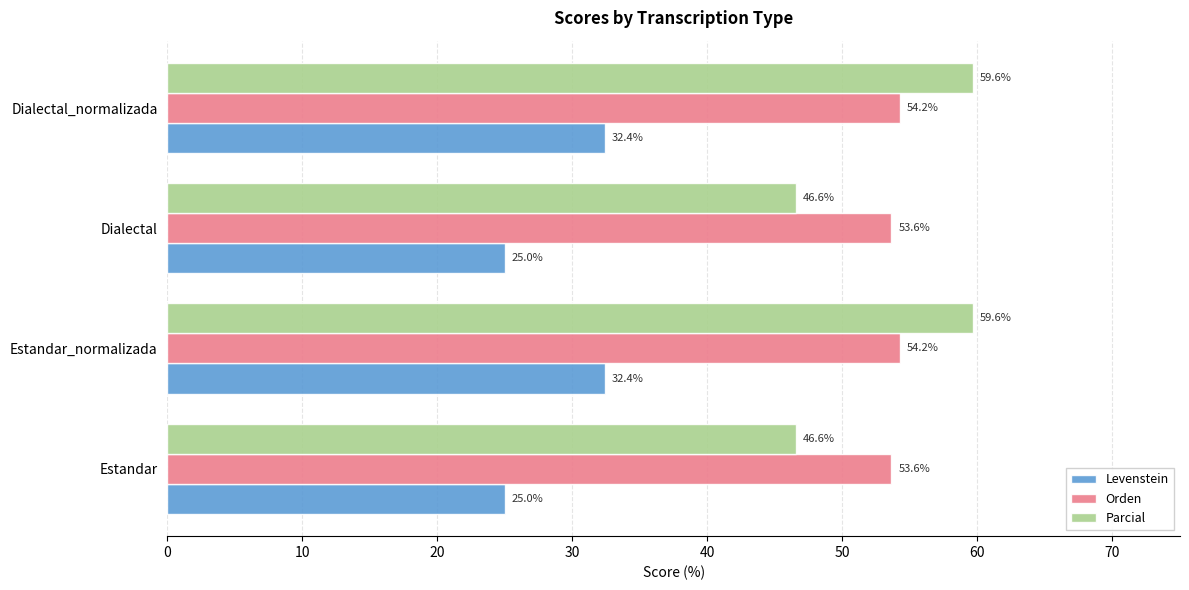

Count the number of data series in this chart.

3